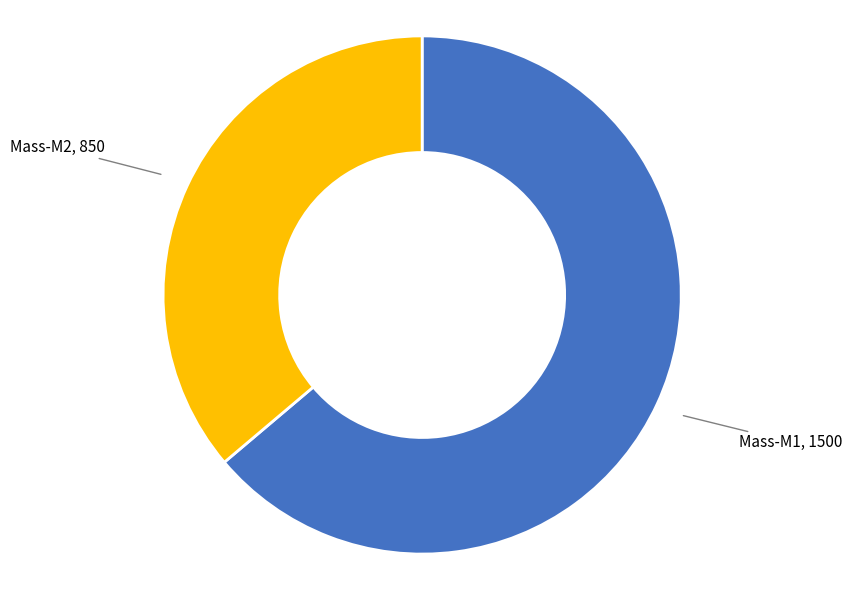

Rank the categories by value from lowest to highest.

Mass-M2, Mass-M1